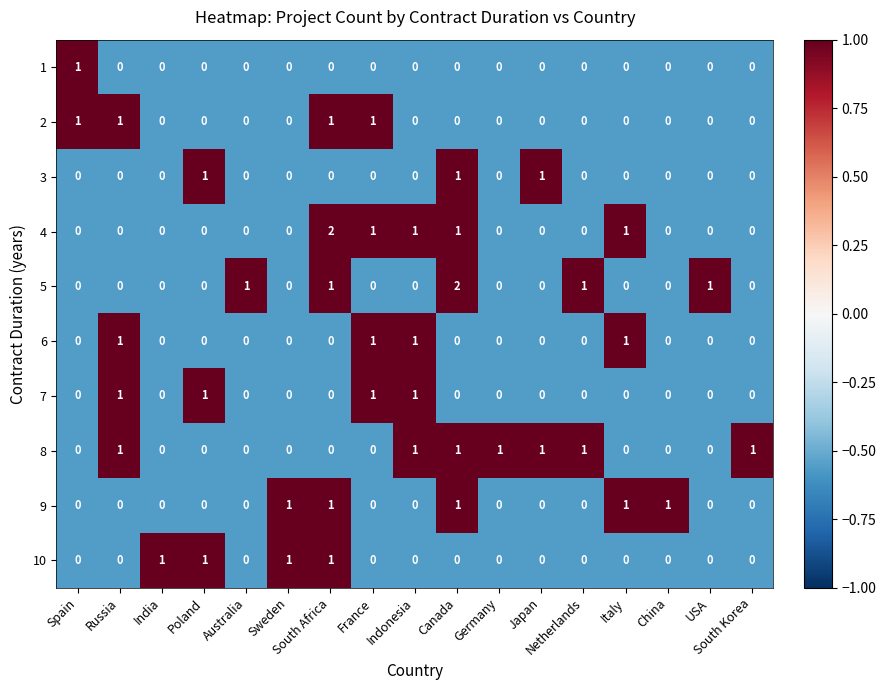

The 3 series shows 0 at Germany. True or false?

True